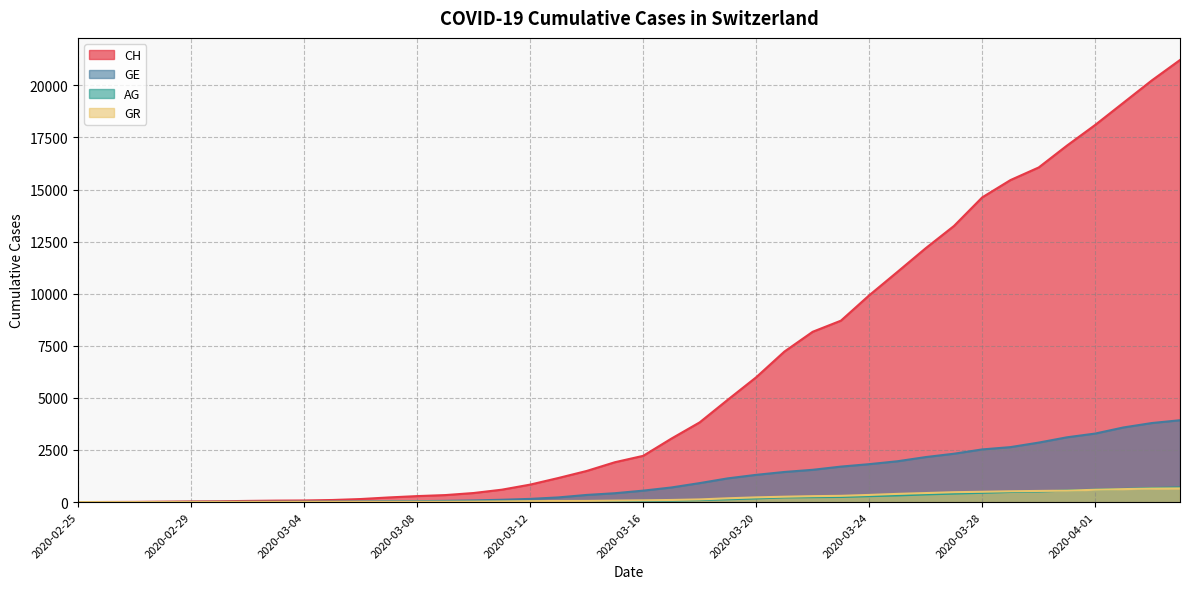

What is the average value of the GE series?

1122